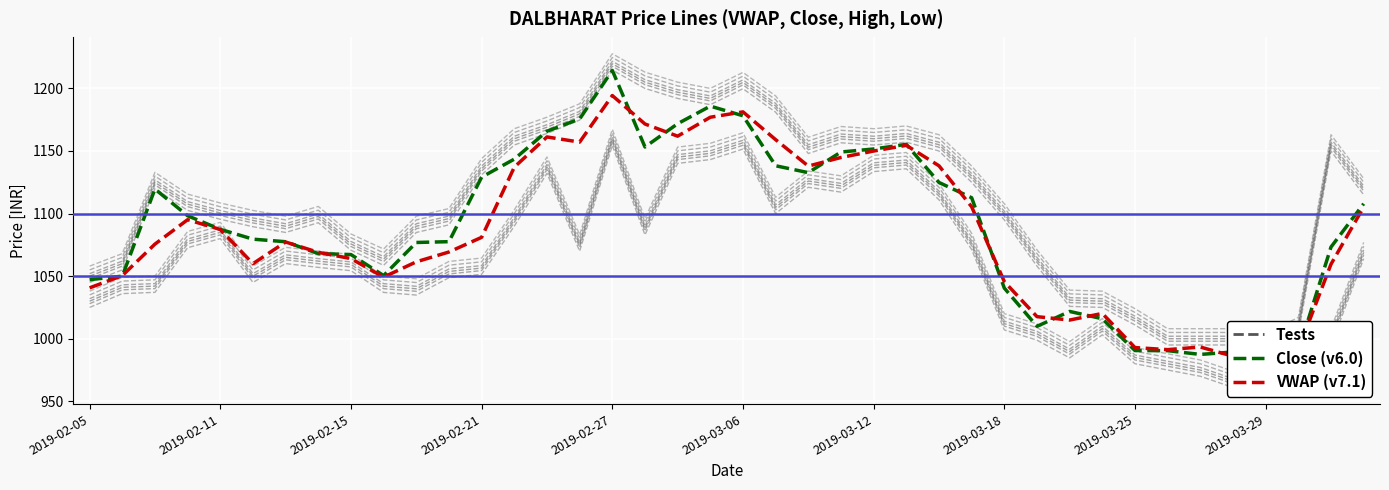

Between 2019-02-27 and 22, which series saw the biggest shift?

Tests